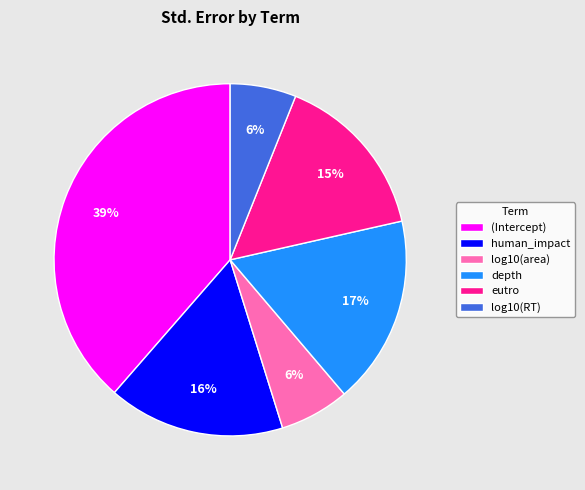

How many segments does this pie chart have?

6